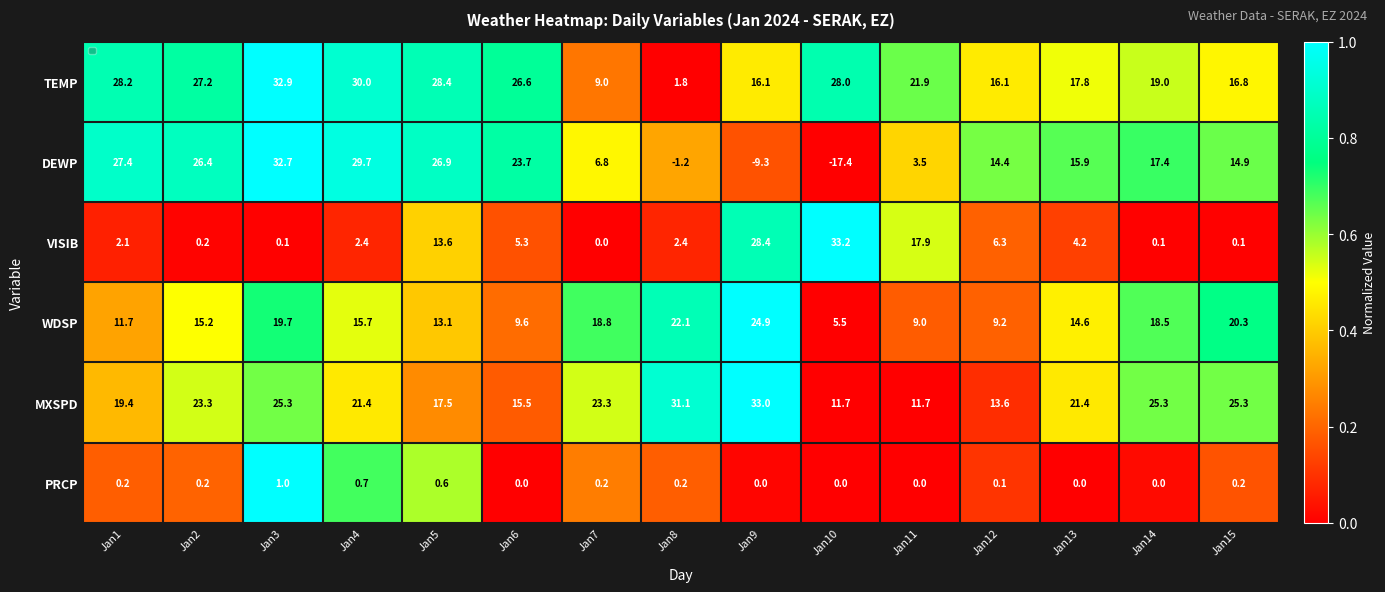

What is the total value across all series at Jan7?

58.1